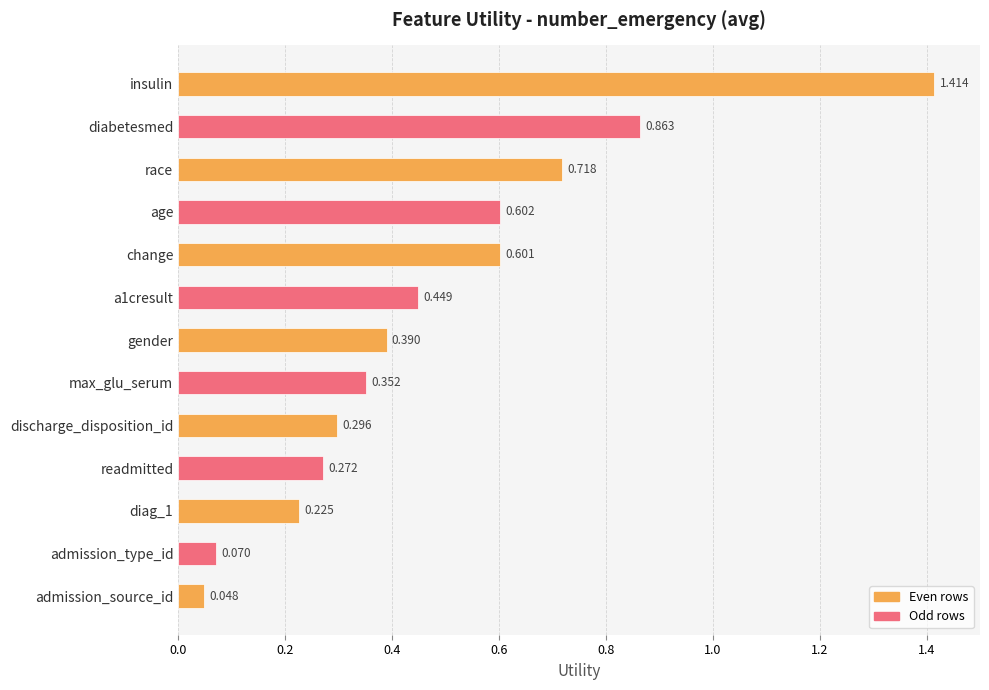

At which label is the value closest to 0?

admission_source_id